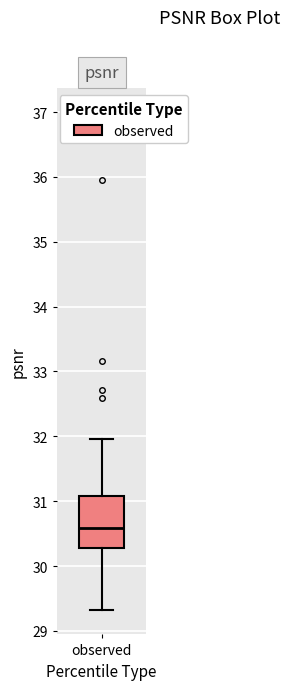

Transcribe this box plot: give where the median line is, the range the box spans, and where the two whiskers end, as read against the y-axis. The values are not printed on the chart, so give them approximately, as read against the axis.

median 30.6, box 30.3 to 31.1, whiskers 29.3 to 32.0